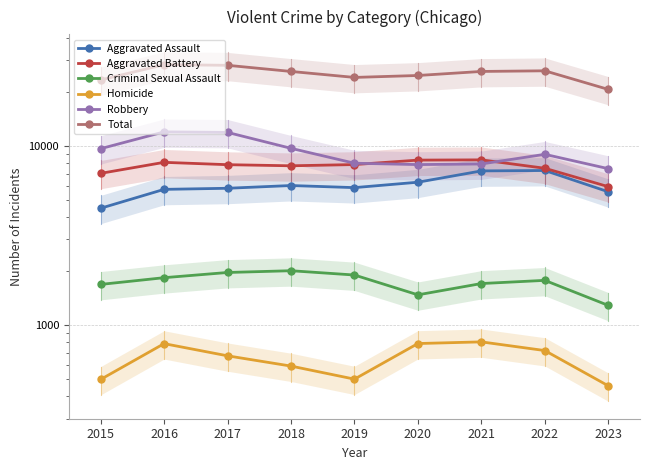

Which series has the largest range (max minus min)?

Total